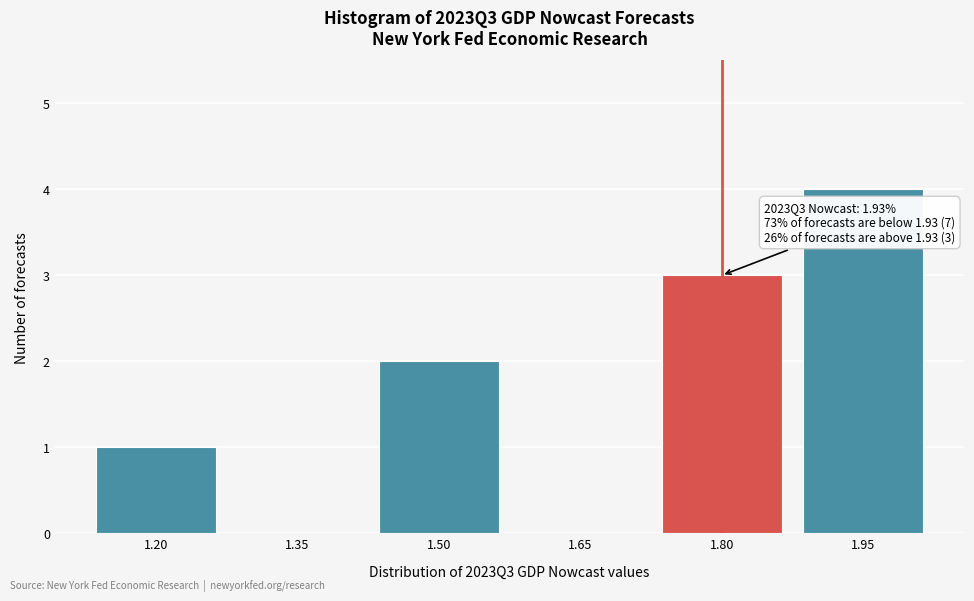

Reading left to right, list all the values displayed in this chart.

1.20=1	1.35=0	1.50=2	1.65=0	1.80=3	1.95=4